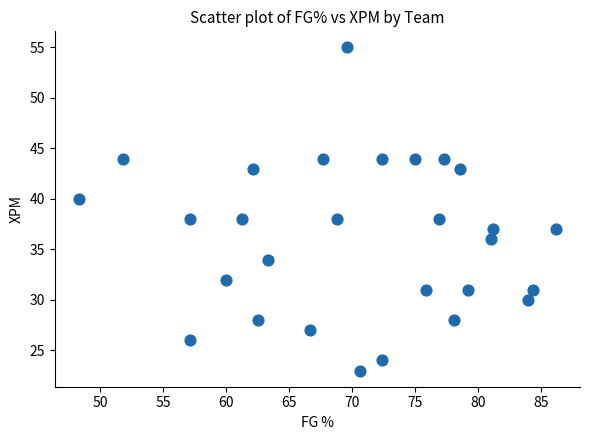

What is the range of Y values (max minus min)?

32